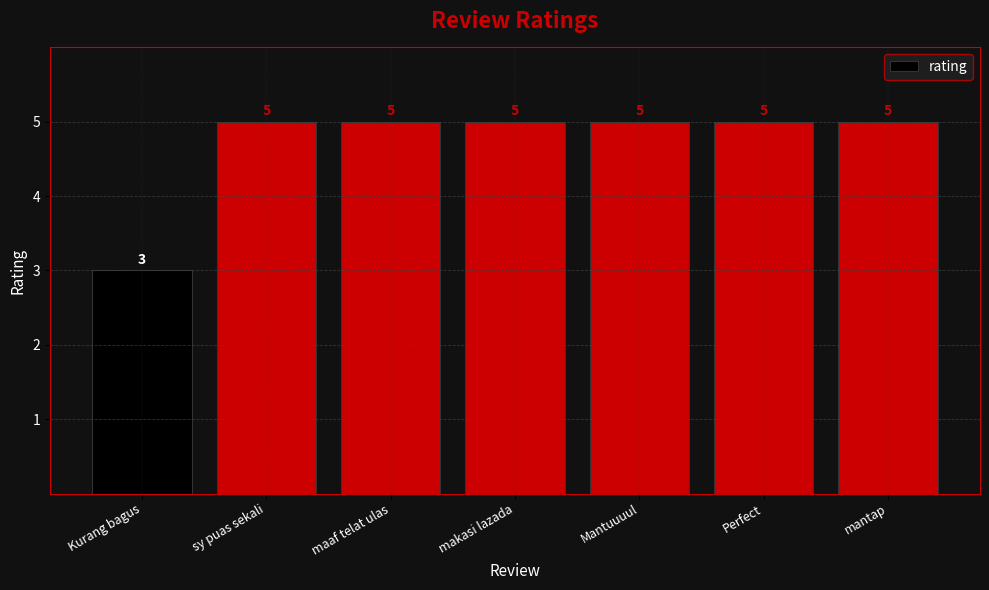

What position from the left is maaf telat ulas?

3